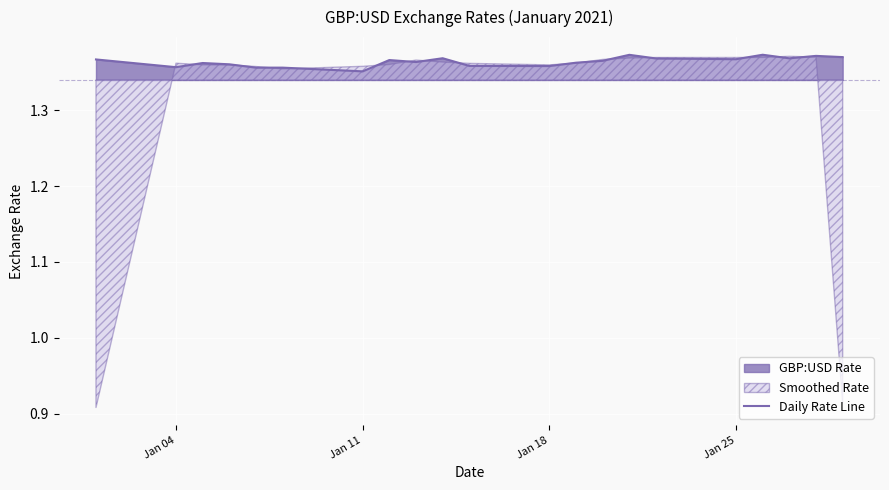

How many lines are shown in the chart?

1